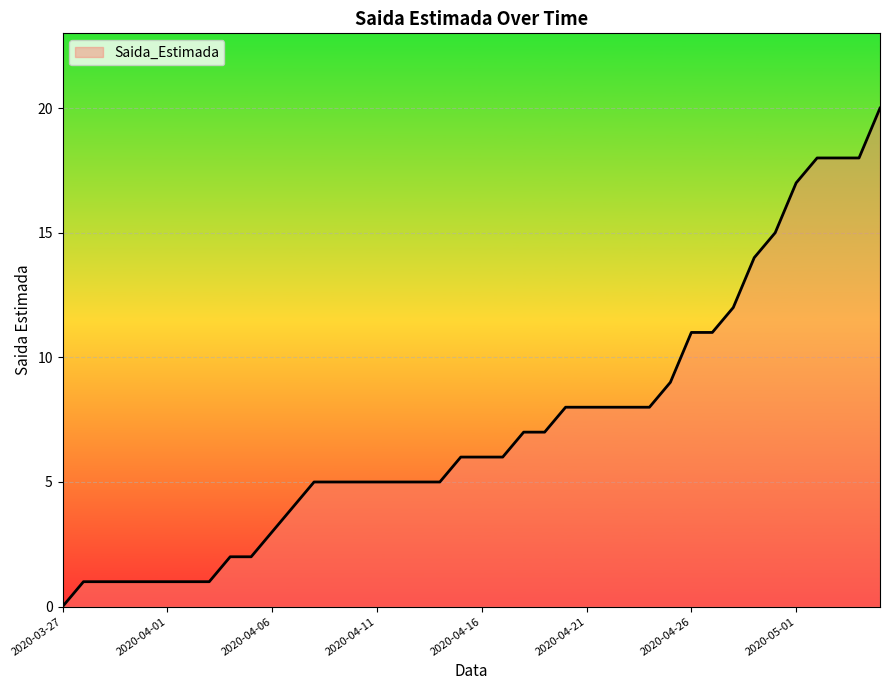

What is the difference between the maximum and minimum values?

20